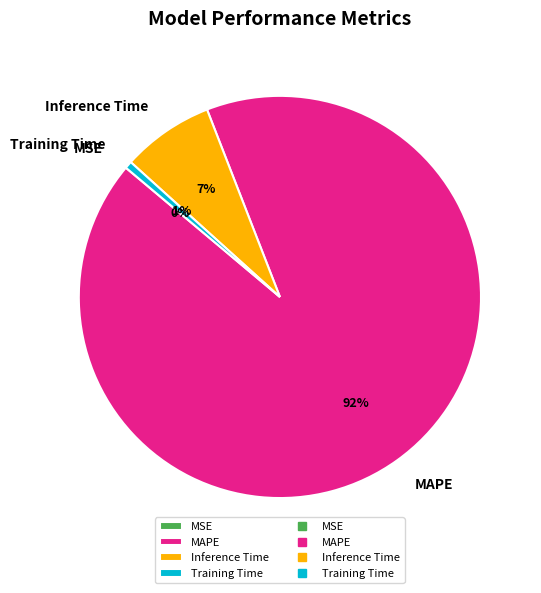

To the nearest percent, what is the difference between the largest and smallest slice percentages?

92%